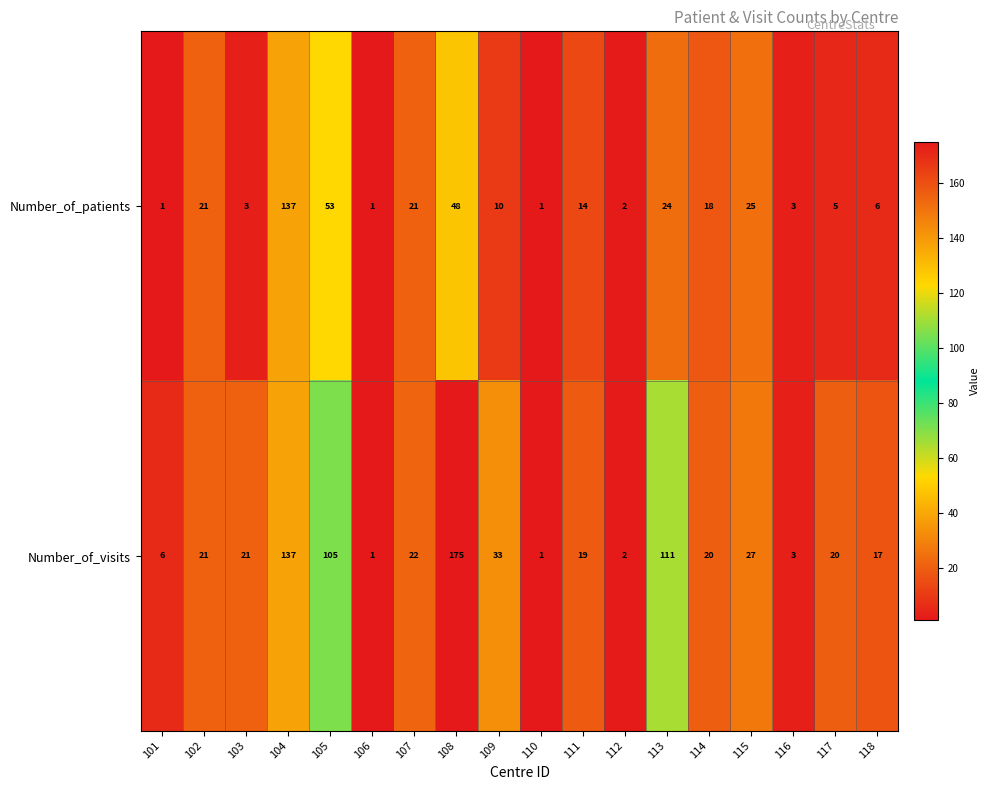

At which category does the chart reach its peak across all series?

108